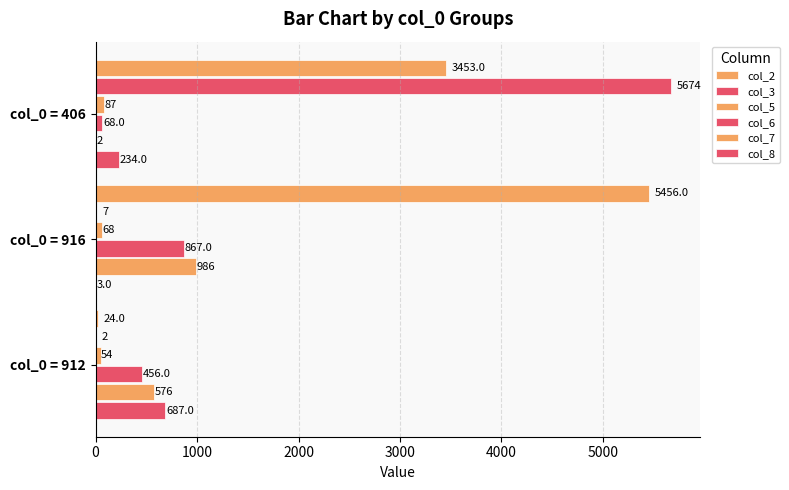

How many series are shown in this chart?

6